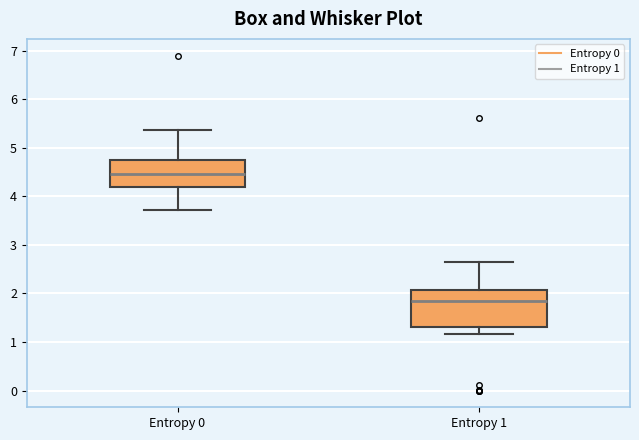

Which box's median line is the lowest?

Entropy 1